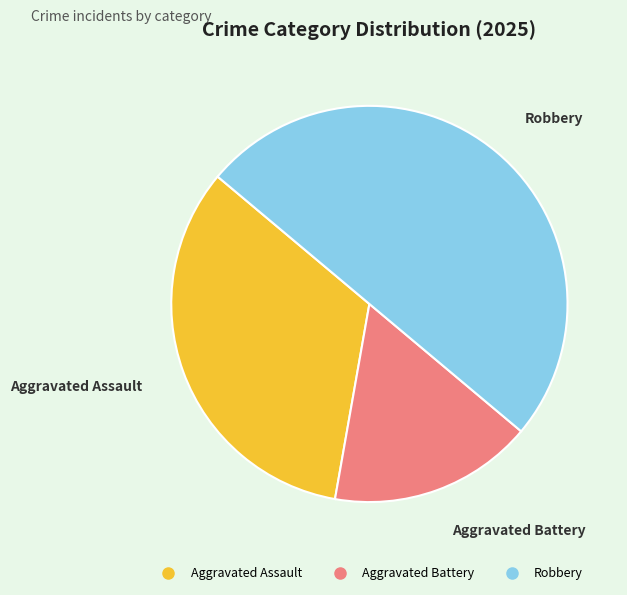

Is the sum of Robbery and Aggravated Battery greater than half?

Yes